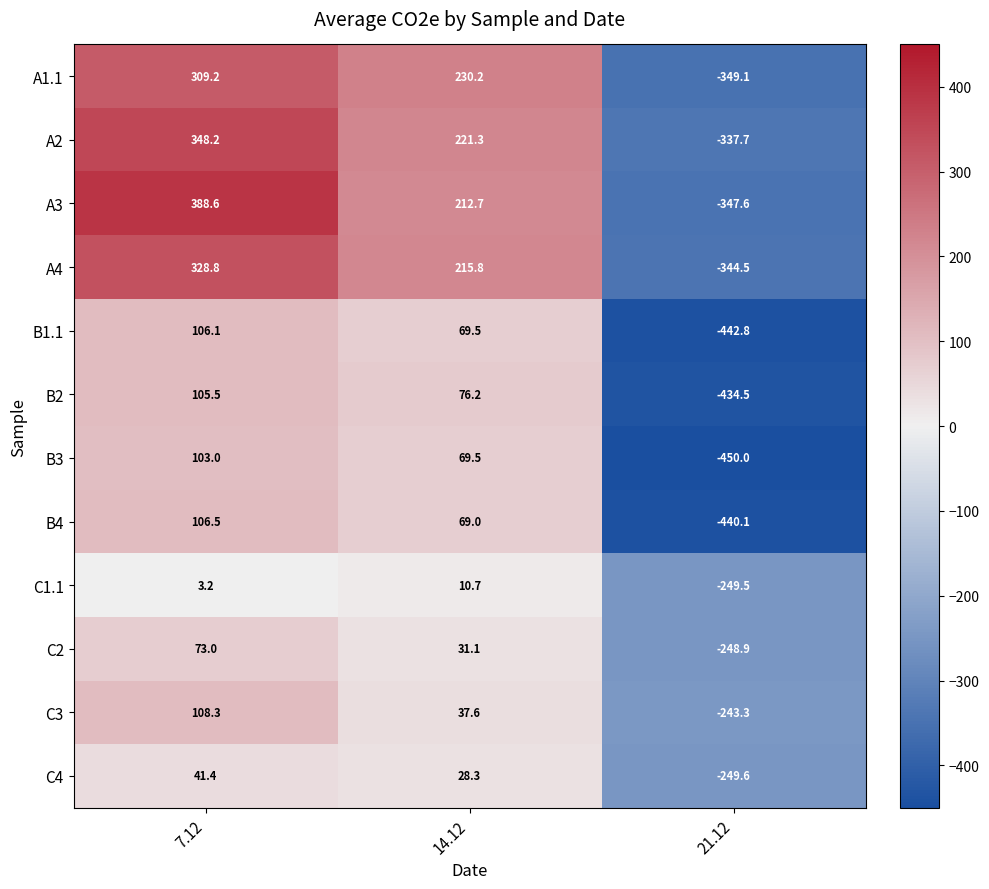

Which series has the widest spread of values?

A3